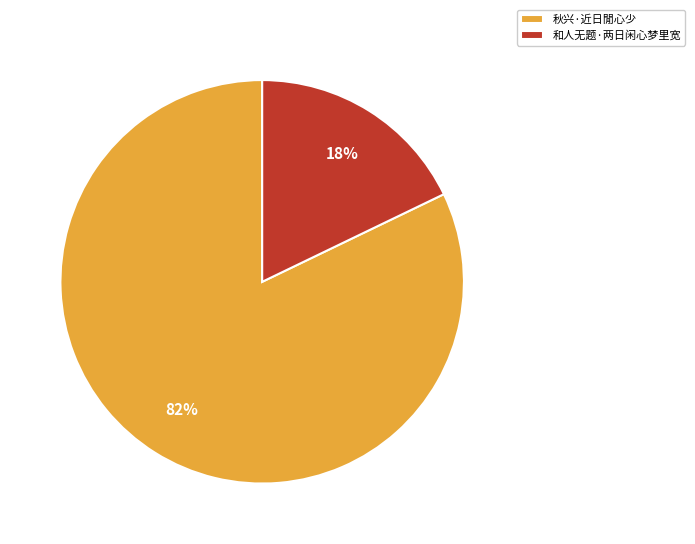

What is the ratio of the value at 秋兴·近日閒心少 to the value at 和人无题·两日闲心梦里宽?

4.6